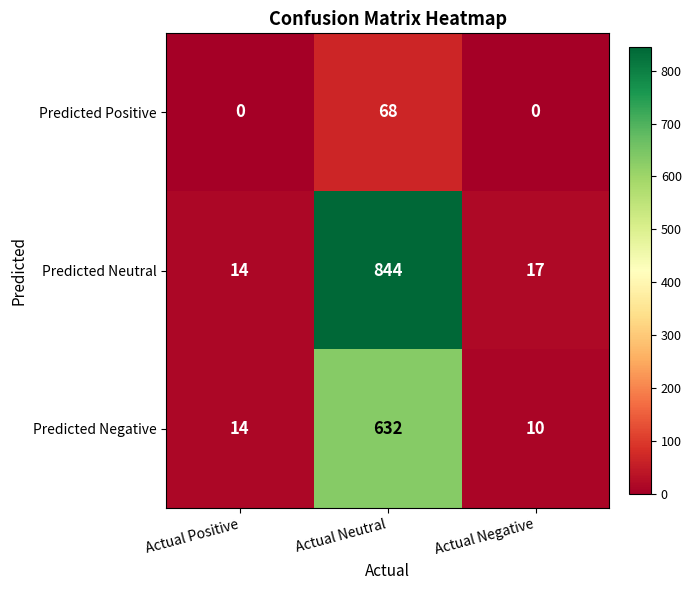

Reading left to right, extract all data points from this chart.

Predicted Positive: 0	68	0
Predicted Neutral: 14	844	17
Predicted Negative: 14	632	10